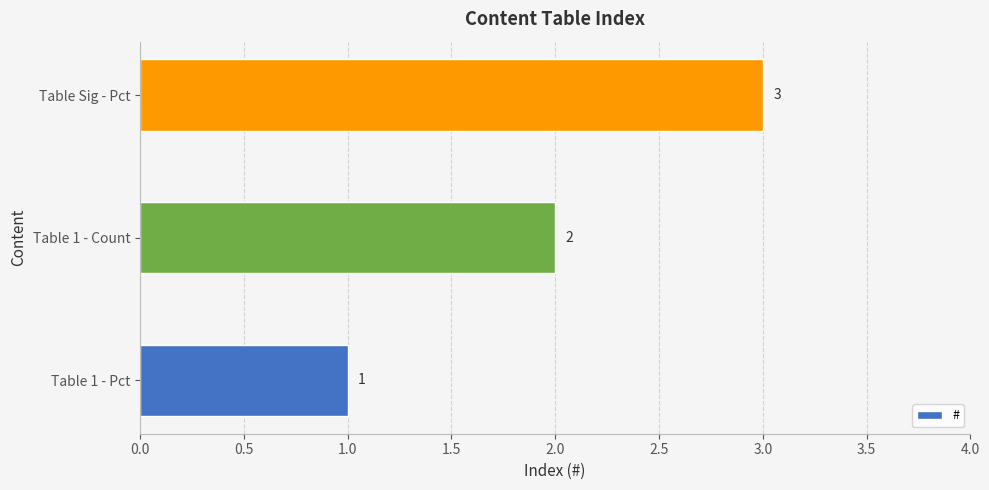

What is the sum of all values?

6